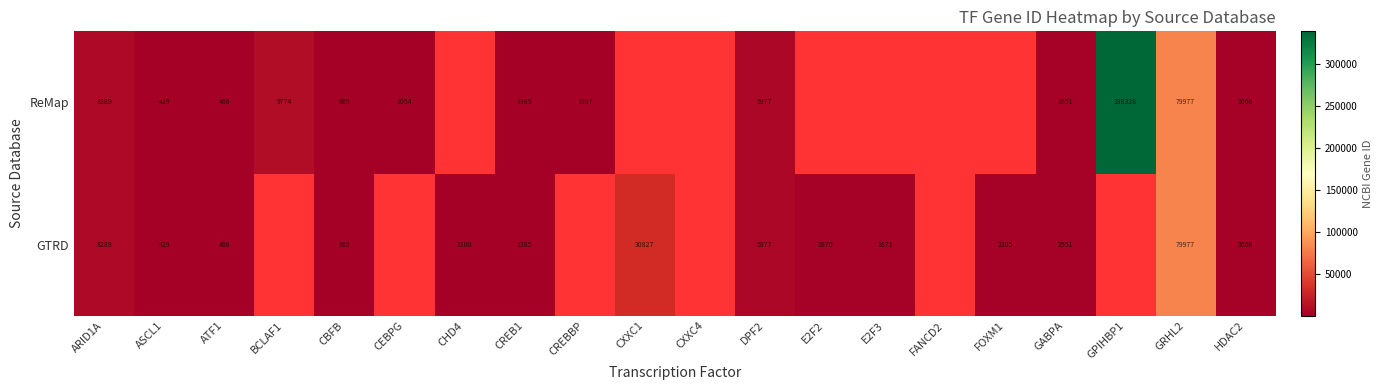

Is the value of ReMap at DPF2 greater than the value of GTRD at HDAC2?

Yes